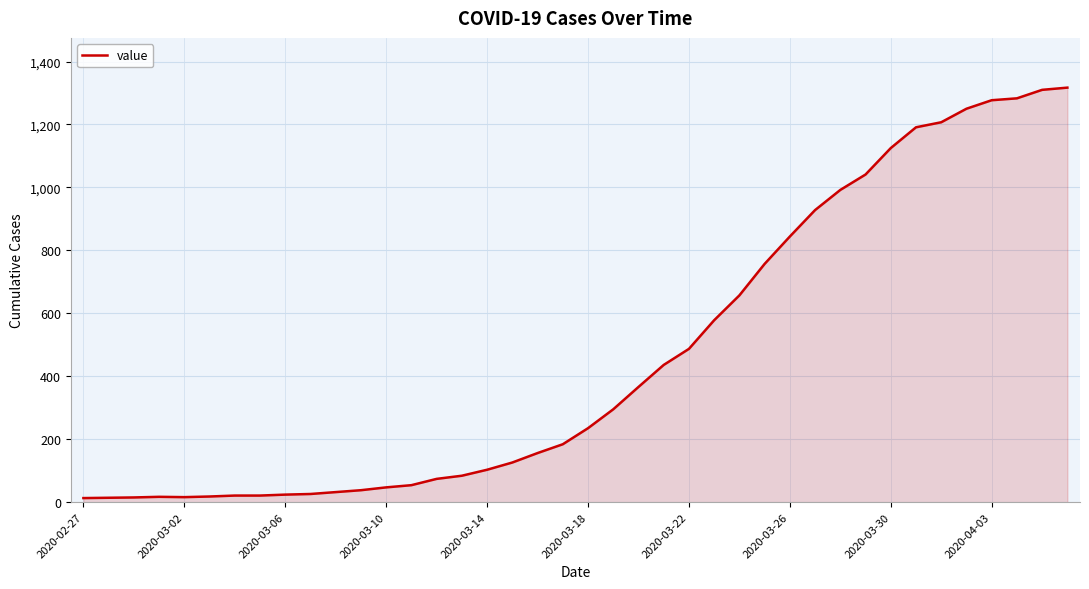

How many series are shown in this chart?

1